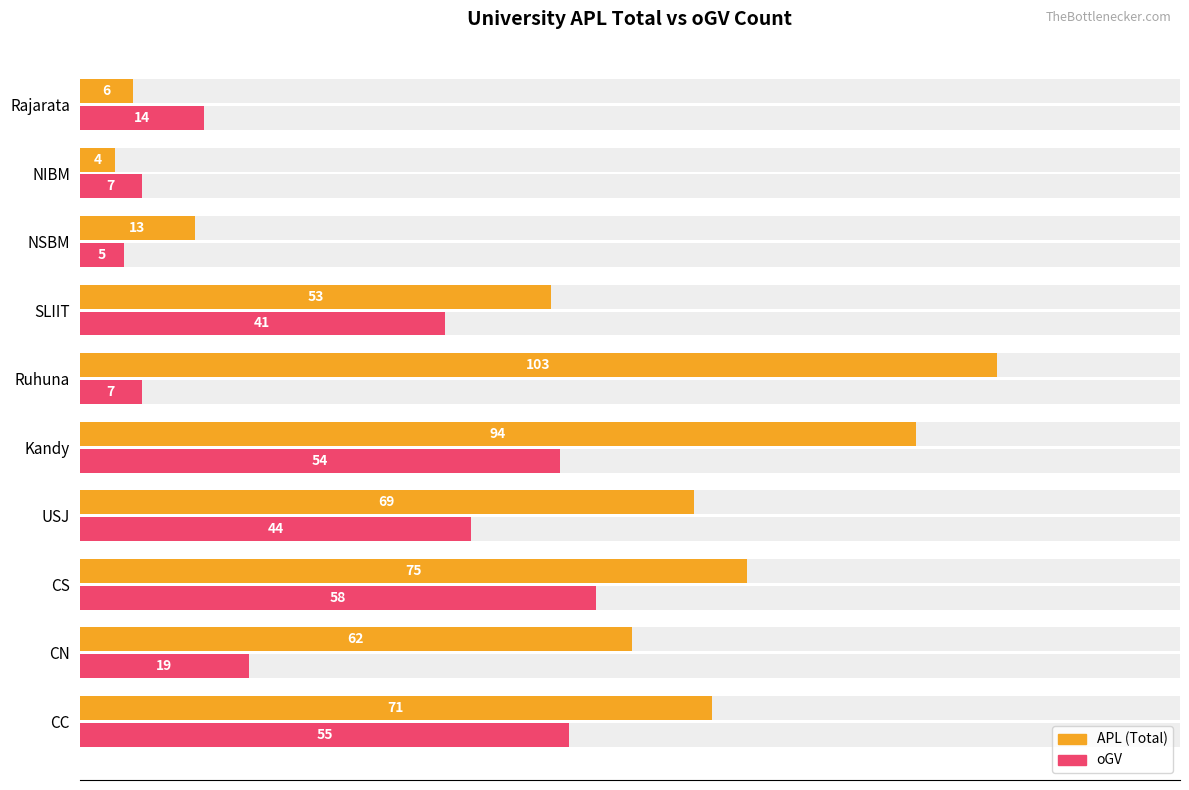

Which series changed the most between CC and CN?

oGV